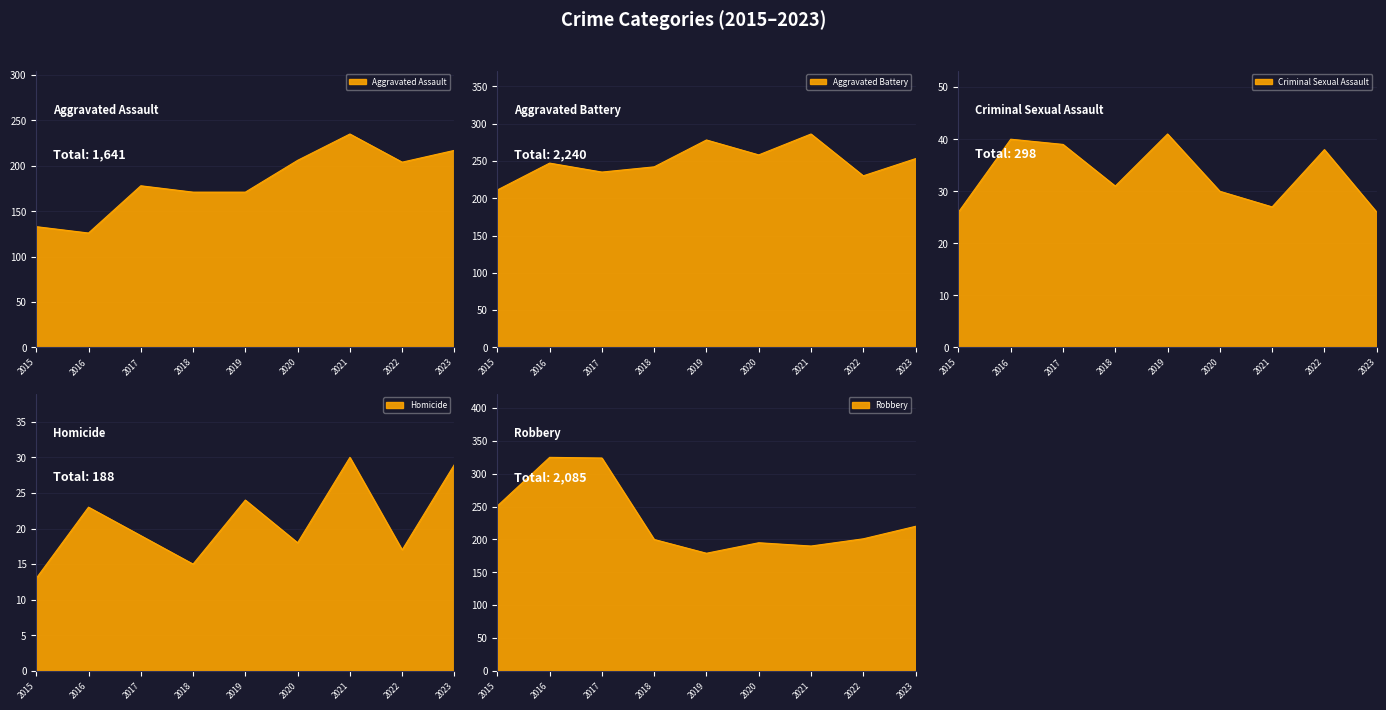

Which series has the largest range (max minus min)?

Robbery